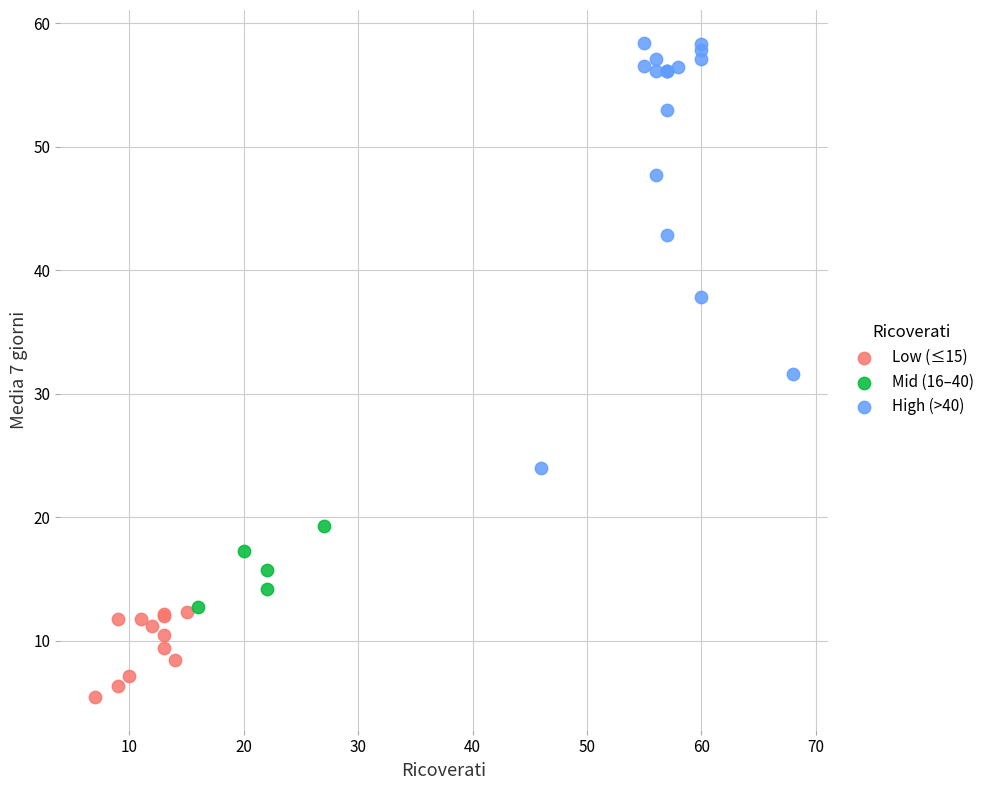

Which series reaches the minimum Y coordinate?

Low (≤15)